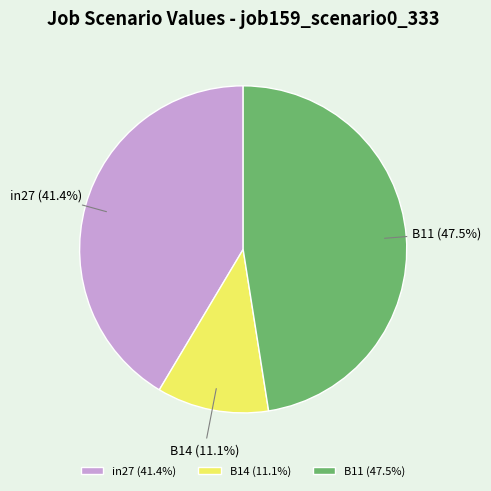

True or false: B14 accounts for 11% of the total.

True